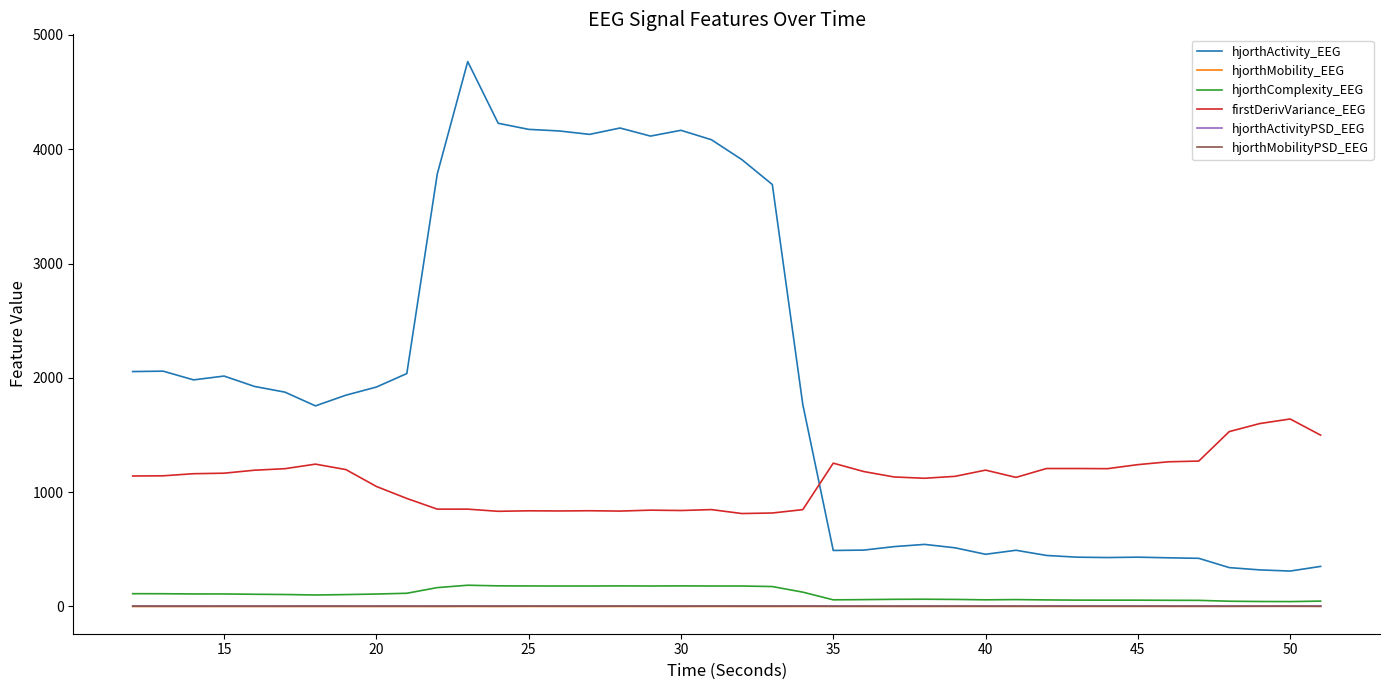

Which series has the largest total across all categories?

hjorthActivity_EEG